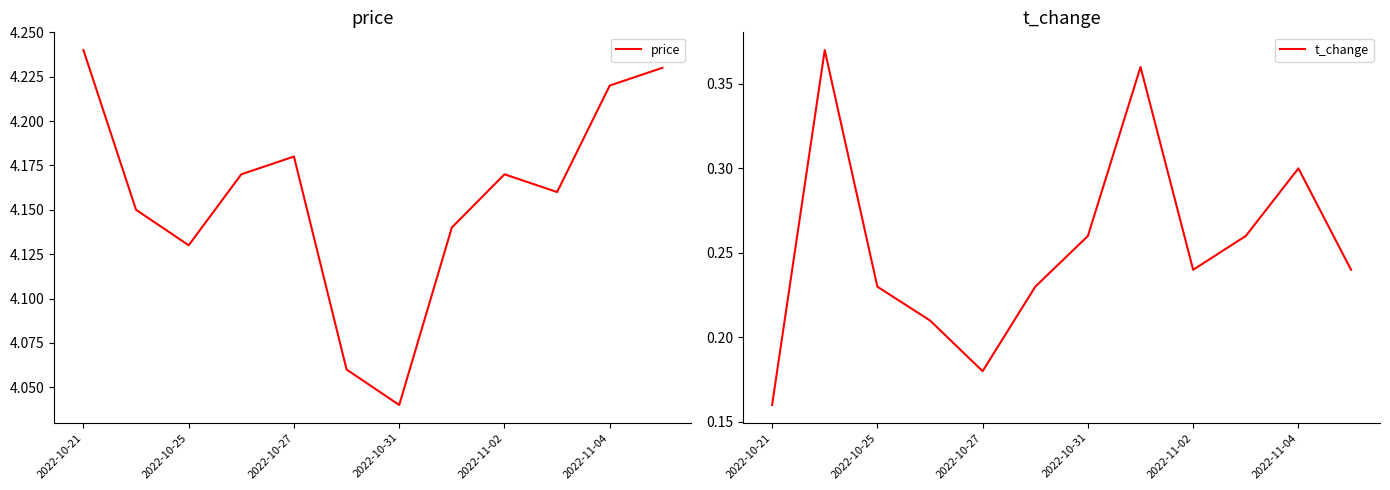

At which label does price reach its minimum?

2022-10-31